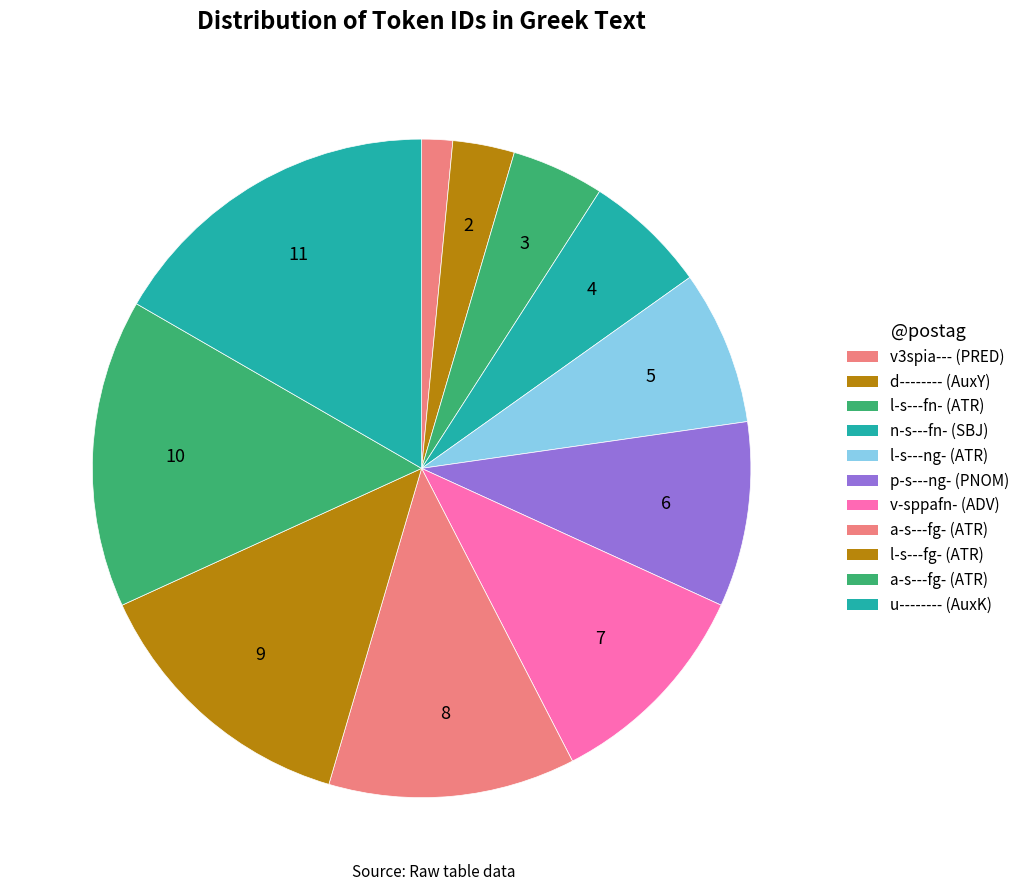

Rank the categories by value from highest to lowest.

Row 10, Row 9, Row 8, Row 7, Row 6, Row 5, Row 4, Row 3, Row 2, Row 1, Row 0